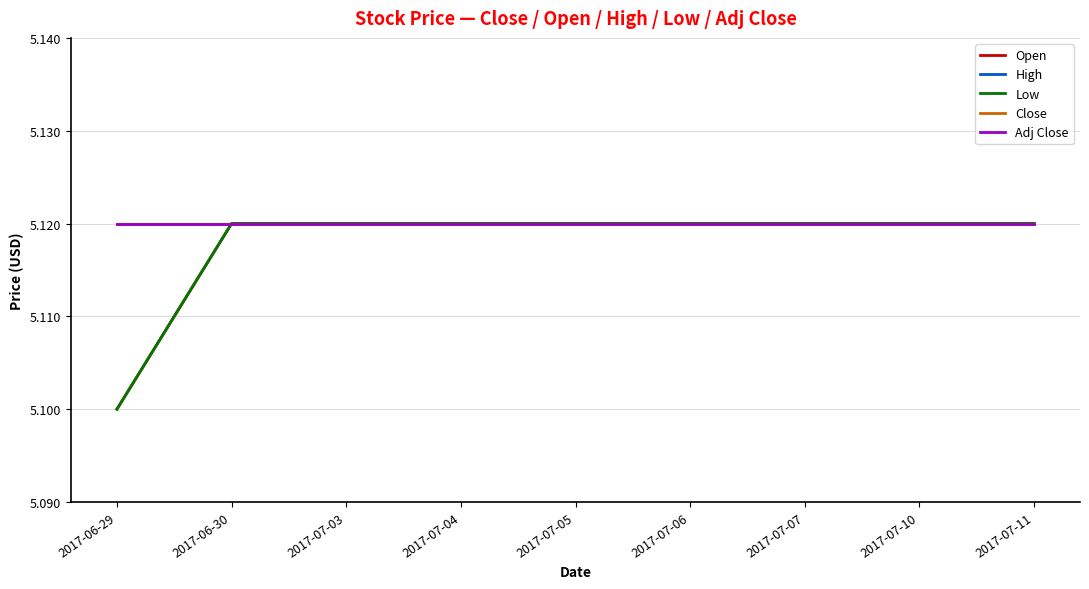

Which category has the lowest value across all series?

2017-06-29